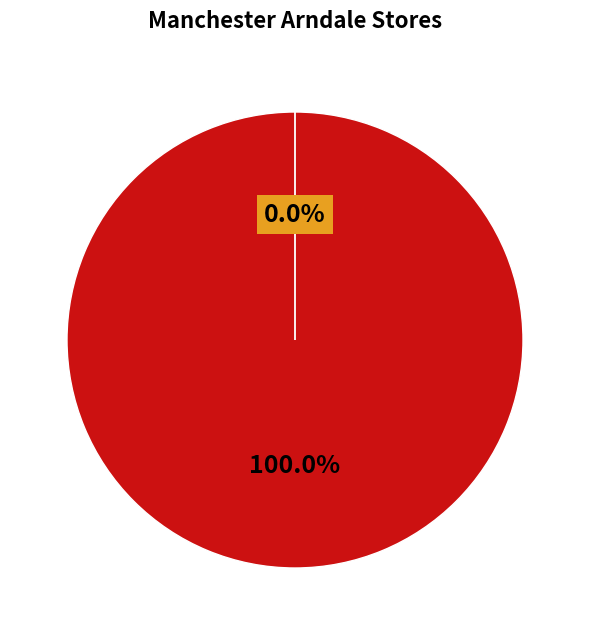

The greggs_gb slice represents 0% of the pie. True or false?

True